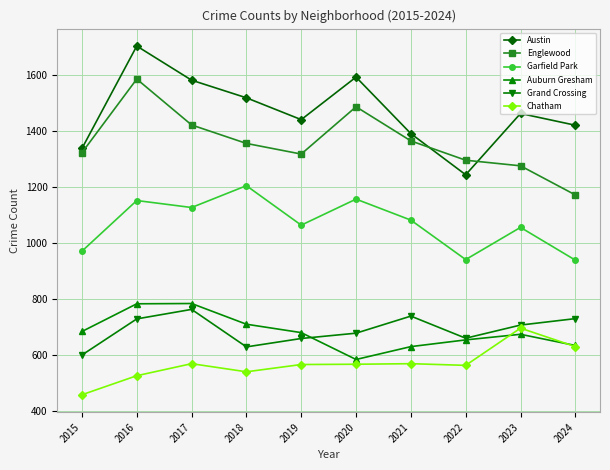

What is the approximate value of Auburn Gresham at 2019, to the nearest 10?

680